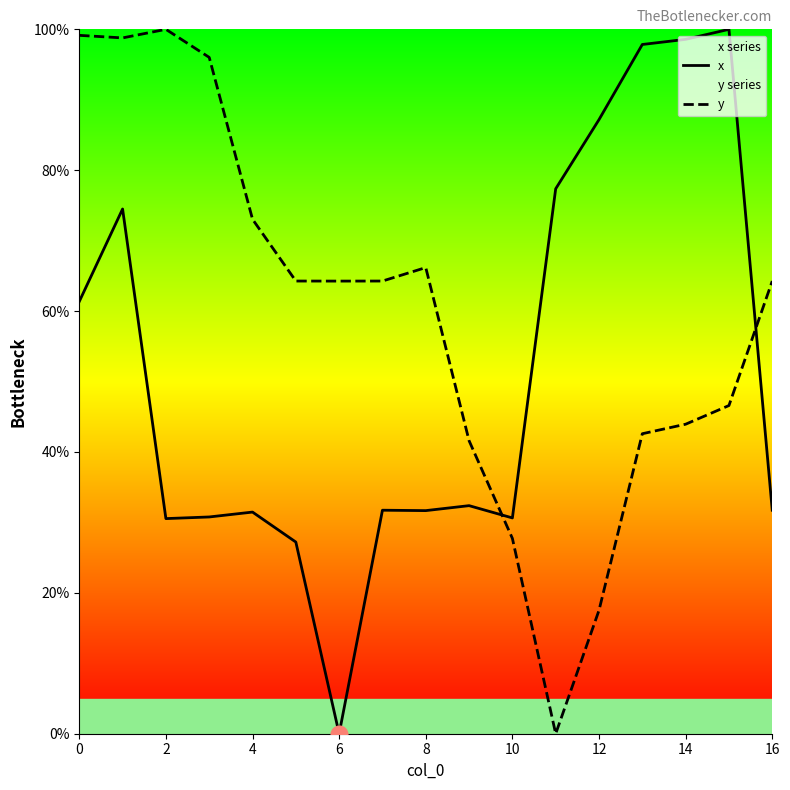

Which category has the highest value in the x series?

15